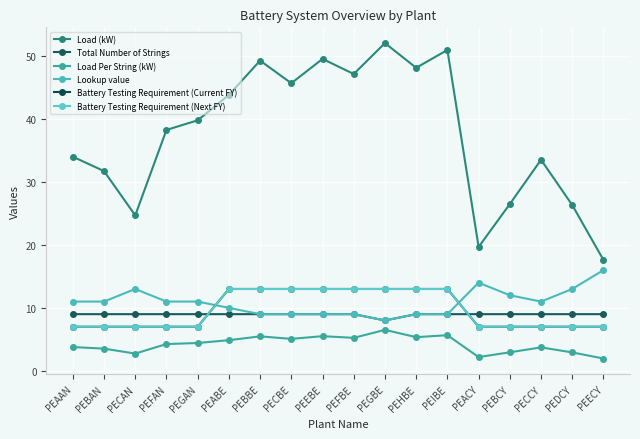

Reading right to left, extract all data points from this chart.

Load (kW): 17.6	26.3	33.5	26.5	19.7	51.0	48.1	52.0	47.1	49.5	45.7	49.3	43.8	39.8	38.3	24.7	31.7	34.0
Total Number of Strings: 9.0	9.0	9.0	9.0	9.0	9.0	9.0	8.0	9.0	9.0	9.0	9.0	9.0	9.0	9.0	9.0	9.0	9.0
Load Per String (kW): 2.0	2.9	3.7	2.9	2.2	5.7	5.3	6.5	5.2	5.5	5.1	5.5	4.9	4.4	4.3	2.7	3.5	3.8
Lookup value: 16.0	13.0	11.0	12.0	14.0	9.0	9.0	8.0	9.0	9.0	9.0	9.0	10.0	11.0	11.0	13.0	11.0	11.0
Battery Testing Requirement (Current FY): 7.0	7.0	7.0	7.0	7.0	13.0	13.0	13.0	13.0	13.0	13.0	13.0	13.0	7.0	7.0	7.0	7.0	7.0
Battery Testing Requirement (Next FY): 7.0	7.0	7.0	7.0	7.0	13.0	13.0	13.0	13.0	13.0	13.0	13.0	13.0	7.0	7.0	7.0	7.0	7.0